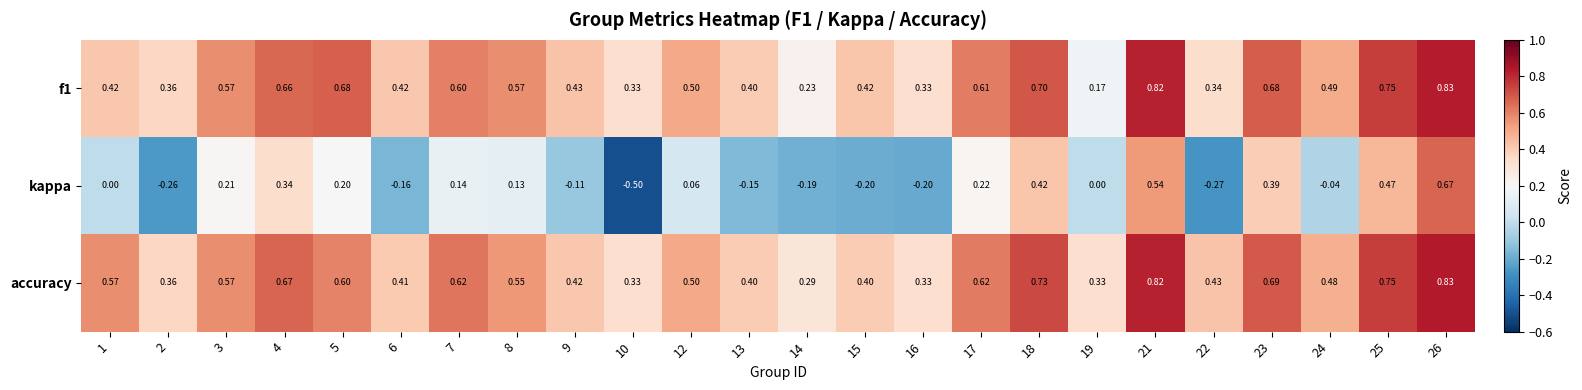

Which series has the widest spread of values?

kappa